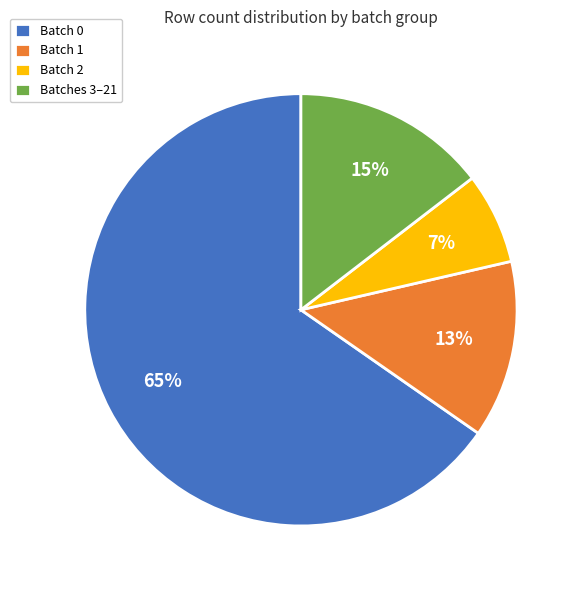

Which has a higher value, Batches 3–21 or Batch 1?

Batches 3–21